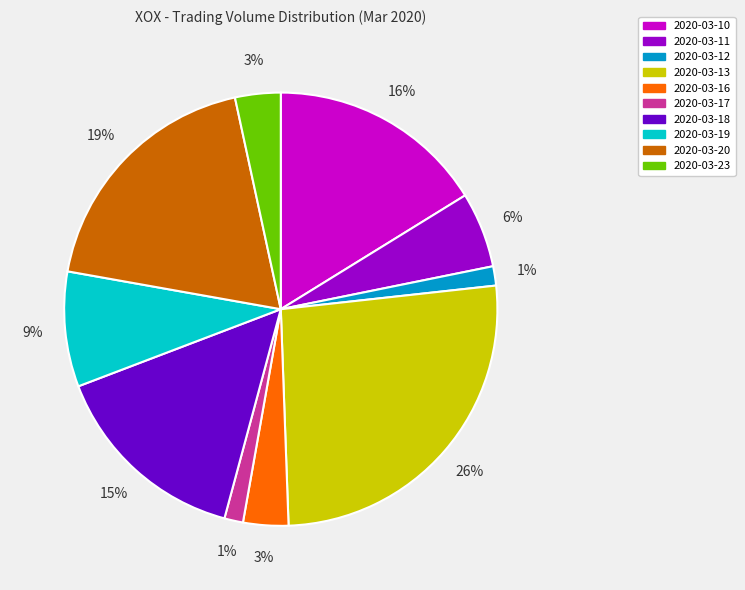

Count the number of slices in the pie.

10